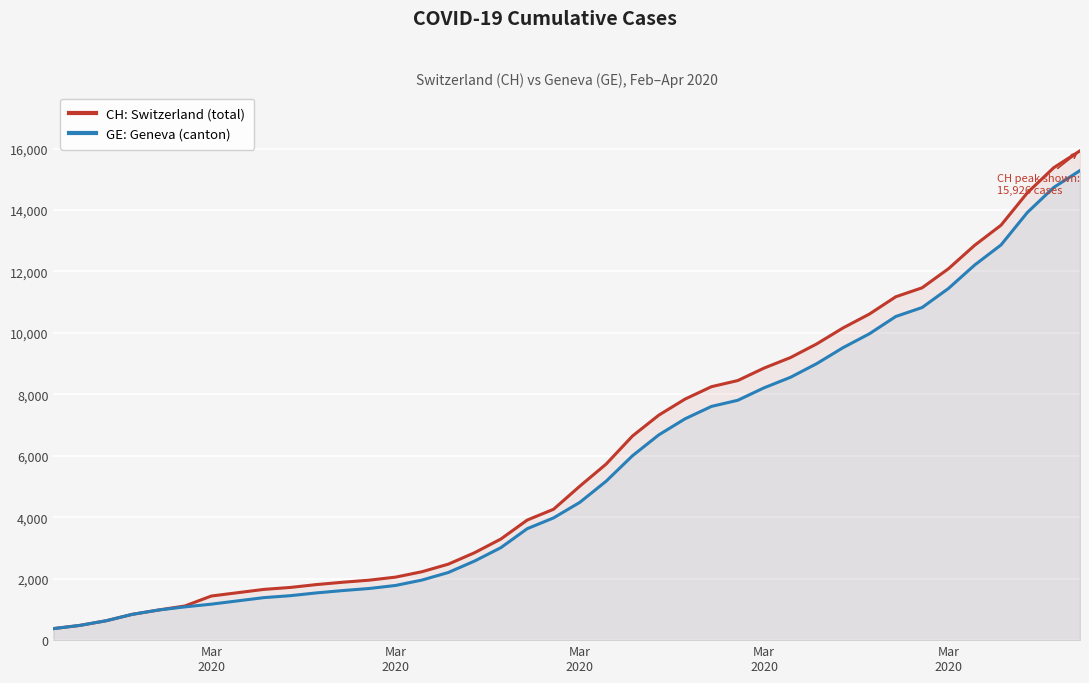

What are all the series names shown in the legend?

CH: Switzerland (total), GE: Geneva (canton)